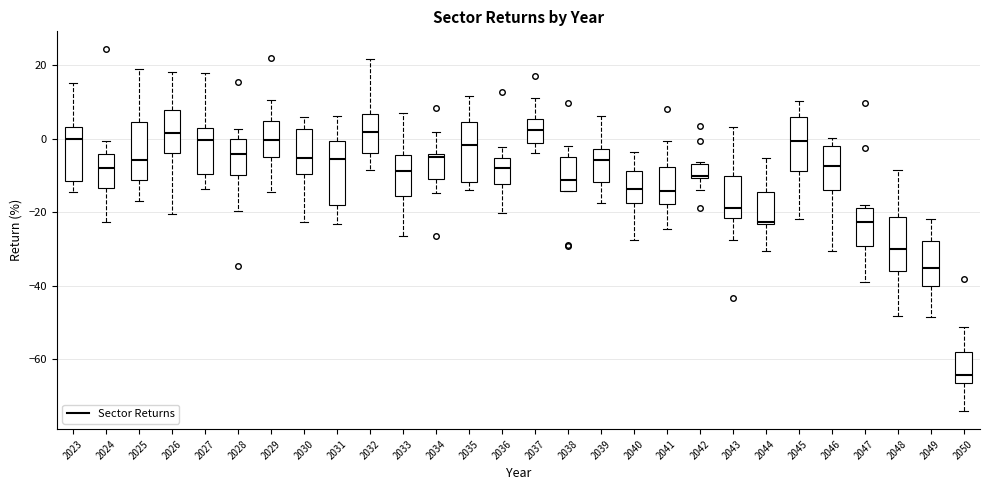

Which box has the lowest median line?

2050